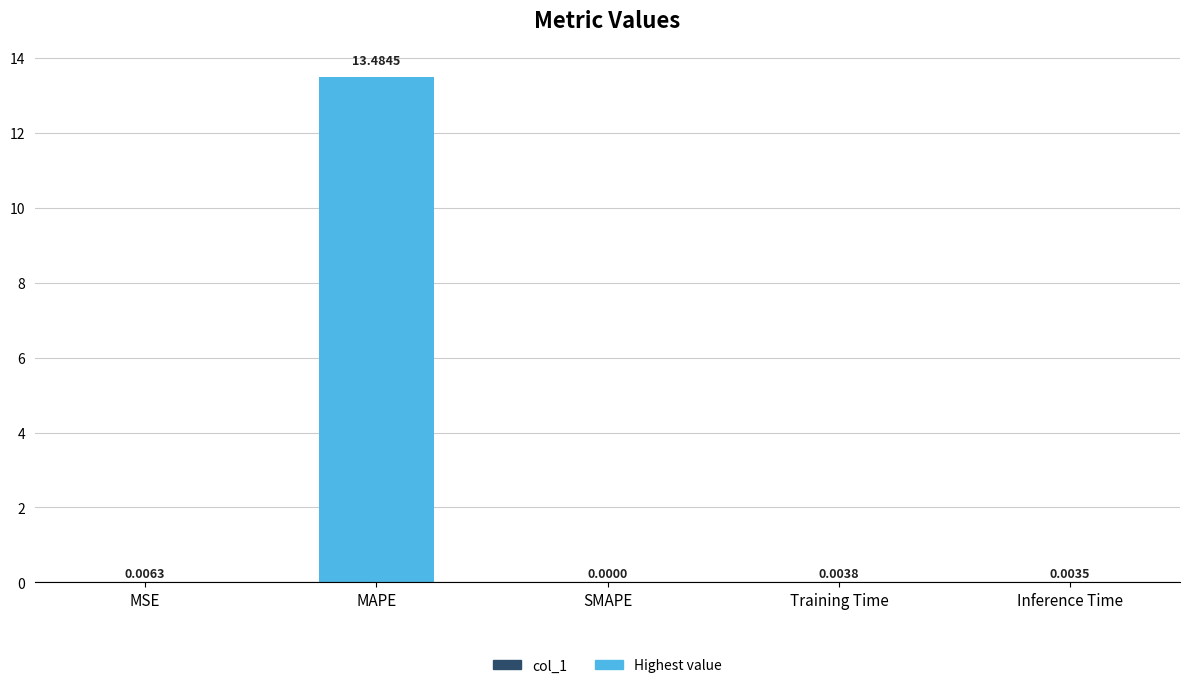

At which label is the value closest to 6?

MSE